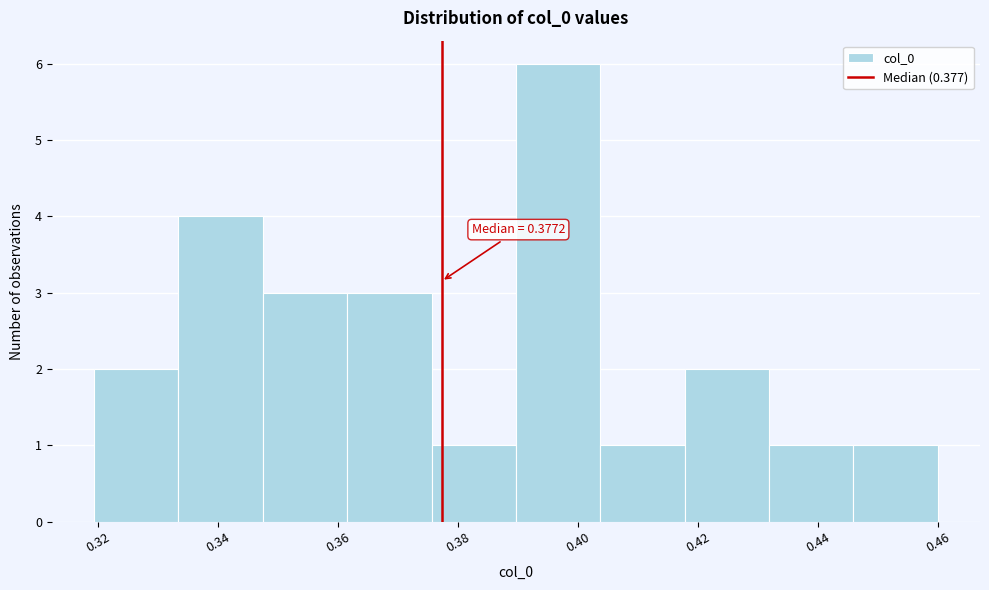

Over which range of the x-axis is the bar tallest?

0.390 to 0.404